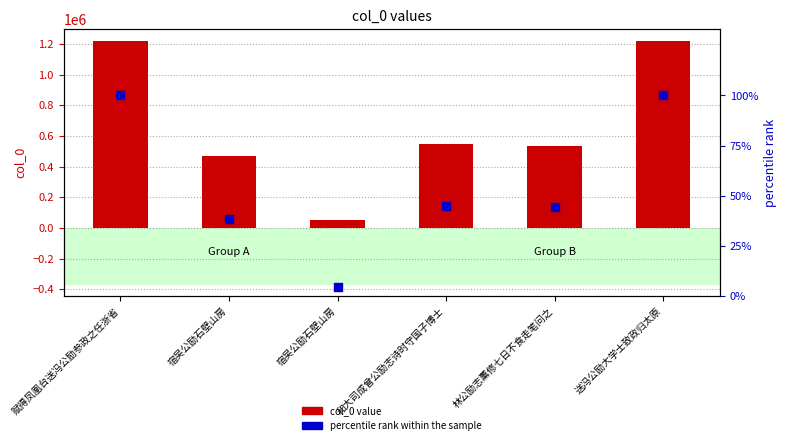

Which series reaches the maximum Y coordinate?

col_0 value